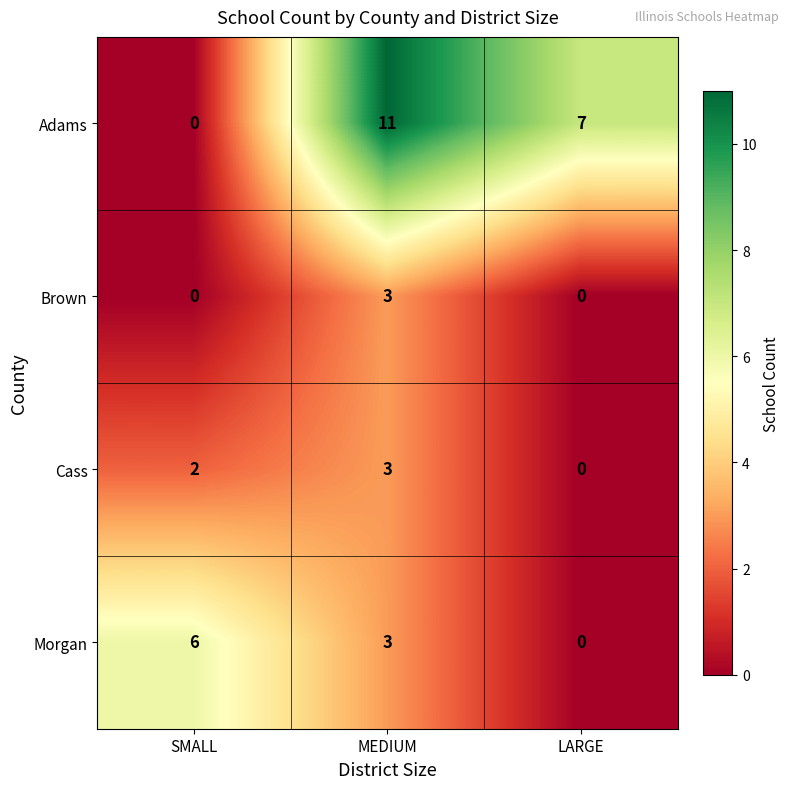

At which label is Morgan closest to 3?

MEDIUM